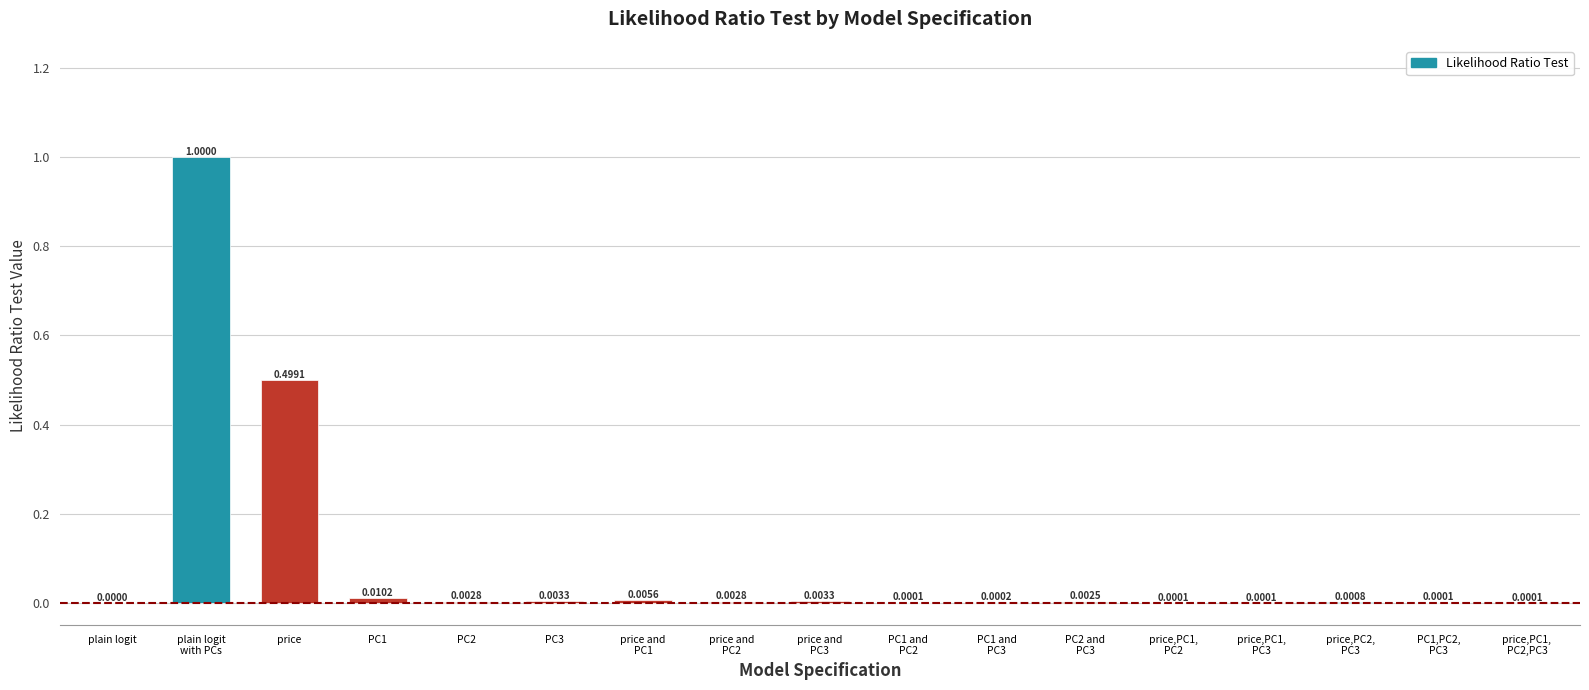

Which has a higher value, price or price and
PC1?

price